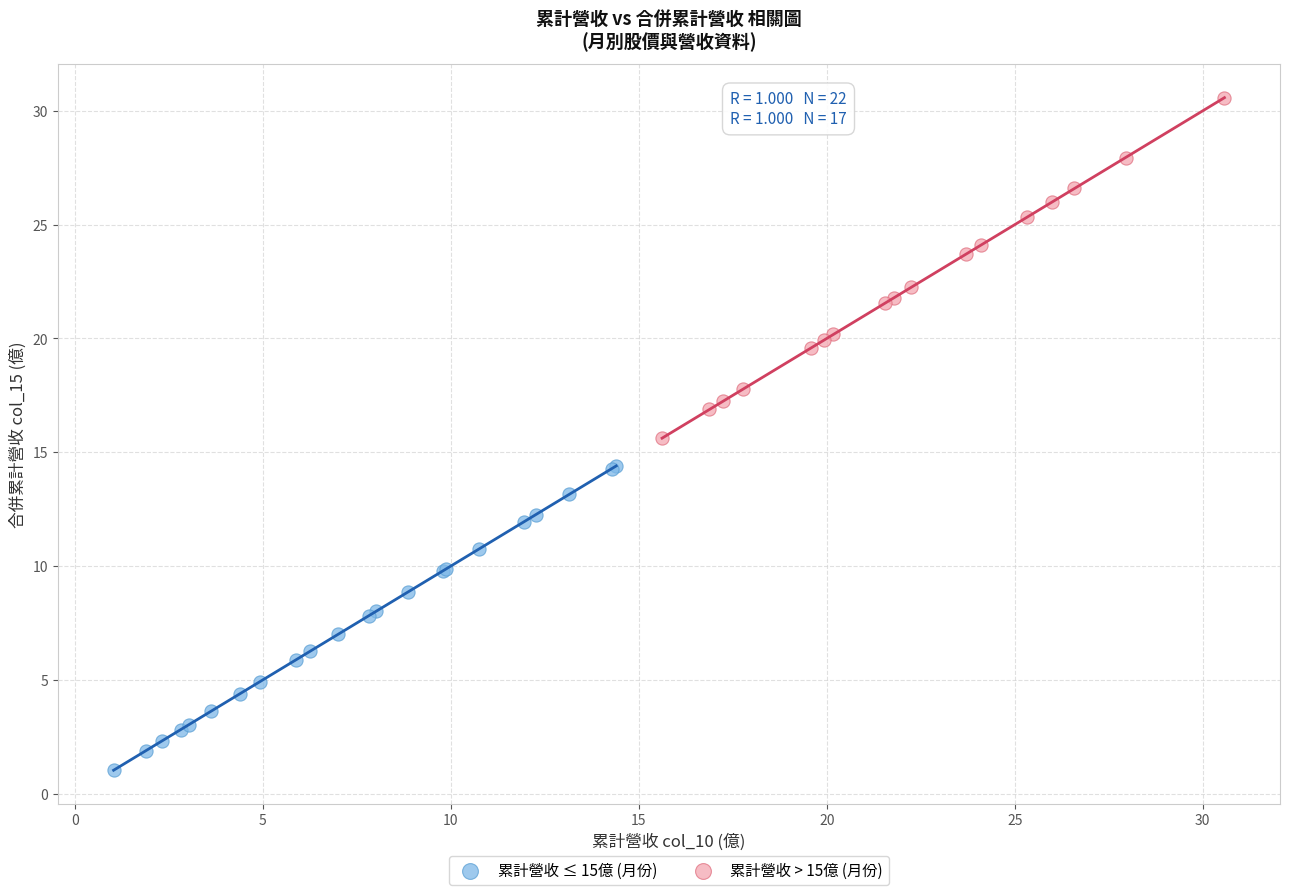

Which series contains the lowest Y value?

累計營收 ≤ 15億 (月份)